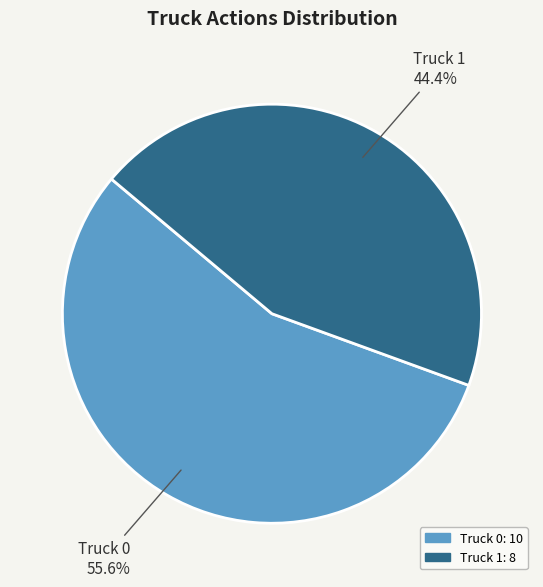

To the nearest percent, what is the combined percentage of Truck 0 and Truck 1?

100%